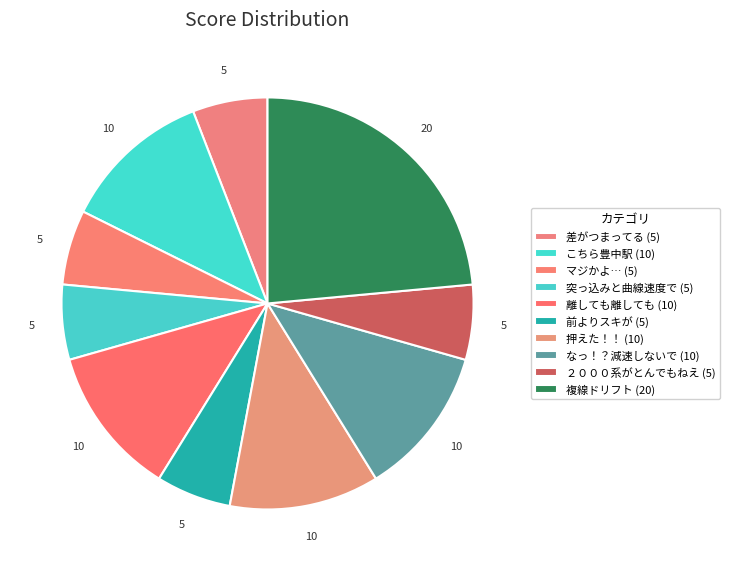

Rank the categories by value from highest to lowest.

複線ドリフト, こちら豊中駅, 離しても離しても, 押えた！！, なっ！？減速しないで, 差がつまってる, マジかよ…, 突っ込みと曲線速度で, 前よりスキが, ２０００系がとんでもねえ